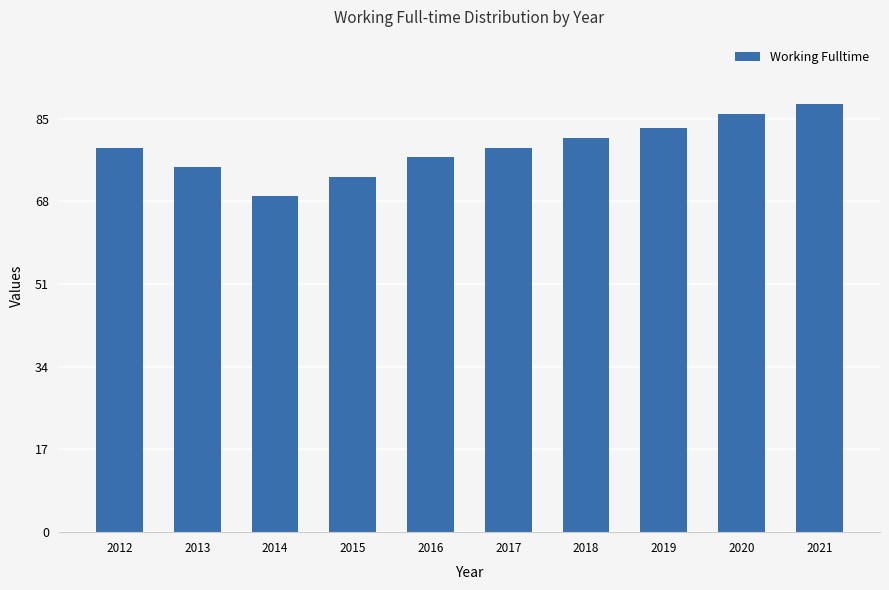

Does the chart contain stacked bars?

No